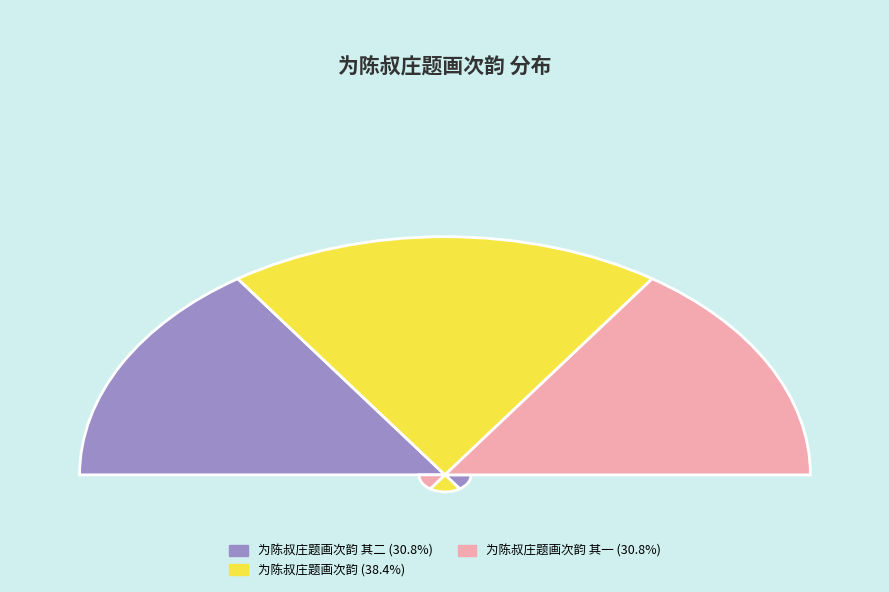

True or false: 为陈叔庄题画次韵 其二 accounts for 42% of the total.

False